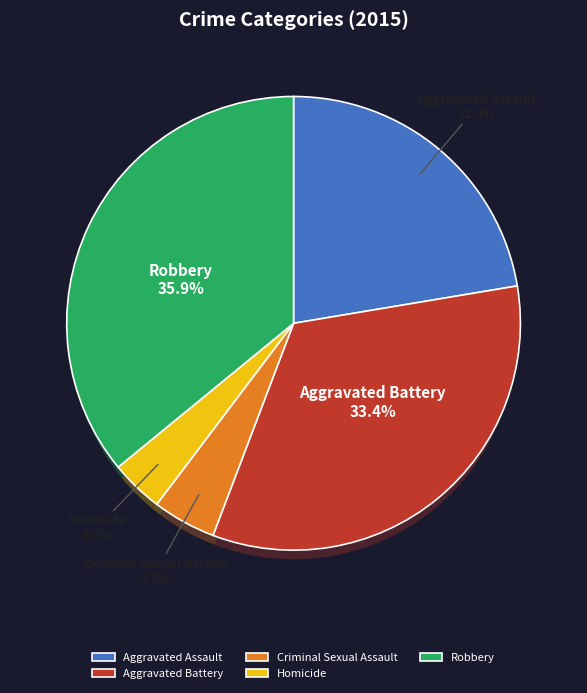

Between Criminal Sexual Assault and Aggravated Battery, which is larger?

Aggravated Battery